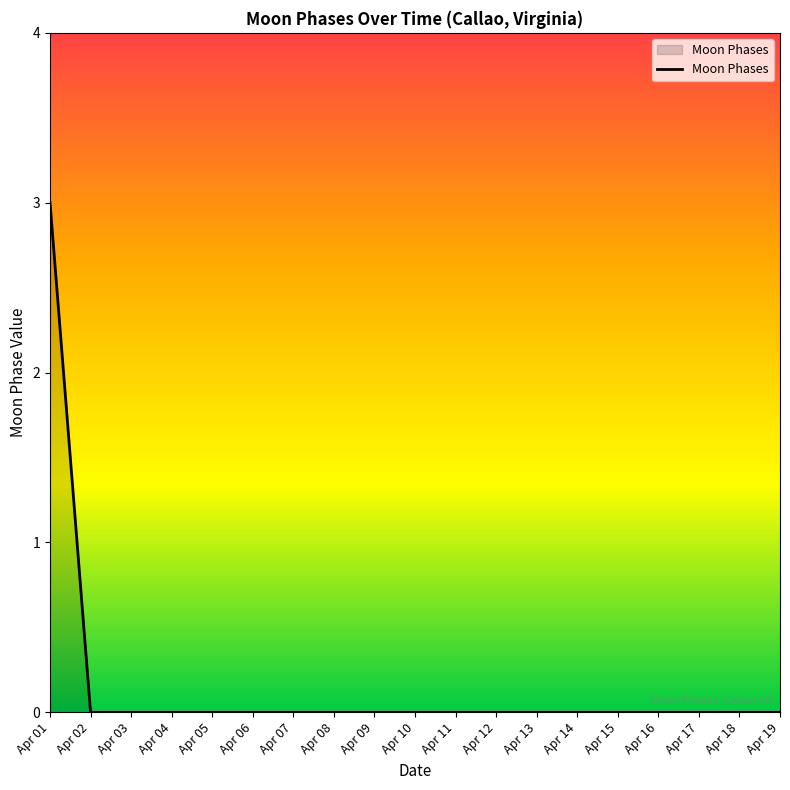

What is the maximum value shown in the chart?

3